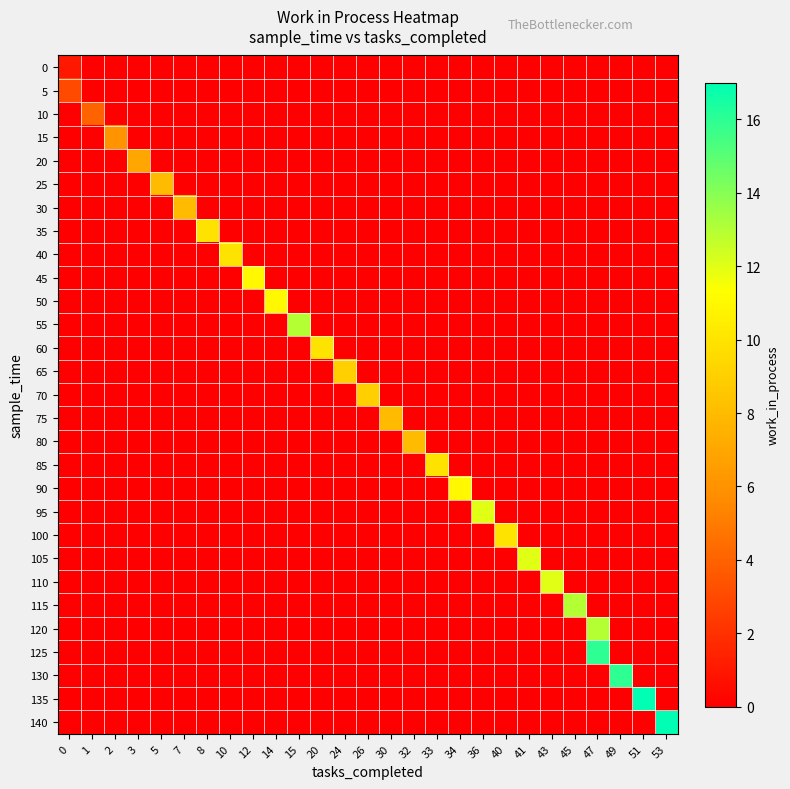

Reading left to right, what are all the values shown in this chart?

0: 0=1	1=0	2=0	3=0	5=0	7=0	8=0	10=0	12=0	14=0	15=0	20=0	24=0	26=0	30=0	32=0	33=0	34=0	36=0	40=0	41=0	43=0	45=0	47=0	49=0	51=0	53=0
5: 0=3	1=0	2=0	3=0	5=0	7=0	8=0	10=0	12=0	14=0	15=0	20=0	24=0	26=0	30=0	32=0	33=0	34=0	36=0	40=0	41=0	43=0	45=0	47=0	49=0	51=0	53=0
10: 0=0	1=4	2=0	3=0	5=0	7=0	8=0	10=0	12=0	14=0	15=0	20=0	24=0	26=0	30=0	32=0	33=0	34=0	36=0	40=0	41=0	43=0	45=0	47=0	49=0	51=0	53=0
15: 0=0	1=0	2=6	3=0	5=0	7=0	8=0	10=0	12=0	14=0	15=0	20=0	24=0	26=0	30=0	32=0	33=0	34=0	36=0	40=0	41=0	43=0	45=0	47=0	49=0	51=0	53=0
20: 0=0	1=0	2=0	3=7	5=0	7=0	8=0	10=0	12=0	14=0	15=0	20=0	24=0	26=0	30=0	32=0	33=0	34=0	36=0	40=0	41=0	43=0	45=0	47=0	49=0	51=0	53=0
25: 0=0	1=0	2=0	3=0	5=8	7=0	8=0	10=0	12=0	14=0	15=0	20=0	24=0	26=0	30=0	32=0	33=0	34=0	36=0	40=0	41=0	43=0	45=0	47=0	49=0	51=0	53=0
30: 0=0	1=0	2=0	3=0	5=0	7=8	8=0	10=0	12=0	14=0	15=0	20=0	24=0	26=0	30=0	32=0	33=0	34=0	36=0	40=0	41=0	43=0	45=0	47=0	49=0	51=0	53=0
35: 0=0	1=0	2=0	3=0	5=0	7=0	8=10	10=0	12=0	14=0	15=0	20=0	24=0	26=0	30=0	32=0	33=0	34=0	36=0	40=0	41=0	43=0	45=0	47=0	49=0	51=0	53=0
40: 0=0	1=0	2=0	3=0	5=0	7=0	8=0	10=10	12=0	14=0	15=0	20=0	24=0	26=0	30=0	32=0	33=0	34=0	36=0	40=0	41=0	43=0	45=0	47=0	49=0	51=0	53=0
45: 0=0	1=0	2=0	3=0	5=0	7=0	8=0	10=0	12=11	14=0	15=0	20=0	24=0	26=0	30=0	32=0	33=0	34=0	36=0	40=0	41=0	43=0	45=0	47=0	49=0	51=0	53=0
50: 0=0	1=0	2=0	3=0	5=0	7=0	8=0	10=0	12=0	14=11	15=0	20=0	24=0	26=0	30=0	32=0	33=0	34=0	36=0	40=0	41=0	43=0	45=0	47=0	49=0	51=0	53=0
55: 0=0	1=0	2=0	3=0	5=0	7=0	8=0	10=0	12=0	14=0	15=13	20=0	24=0	26=0	30=0	32=0	33=0	34=0	36=0	40=0	41=0	43=0	45=0	47=0	49=0	51=0	53=0
60: 0=0	1=0	2=0	3=0	5=0	7=0	8=0	10=0	12=0	14=0	15=0	20=10	24=0	26=0	30=0	32=0	33=0	34=0	36=0	40=0	41=0	43=0	45=0	47=0	49=0	51=0	53=0
65: 0=0	1=0	2=0	3=0	5=0	7=0	8=0	10=0	12=0	14=0	15=0	20=0	24=9	26=0	30=0	32=0	33=0	34=0	36=0	40=0	41=0	43=0	45=0	47=0	49=0	51=0	53=0
70: 0=0	1=0	2=0	3=0	5=0	7=0	8=0	10=0	12=0	14=0	15=0	20=0	24=0	26=9	30=0	32=0	33=0	34=0	36=0	40=0	41=0	43=0	45=0	47=0	49=0	51=0	53=0
75: 0=0	1=0	2=0	3=0	5=0	7=0	8=0	10=0	12=0	14=0	15=0	20=0	24=0	26=0	30=8	32=0	33=0	34=0	36=0	40=0	41=0	43=0	45=0	47=0	49=0	51=0	53=0
80: 0=0	1=0	2=0	3=0	5=0	7=0	8=0	10=0	12=0	14=0	15=0	20=0	24=0	26=0	30=0	32=8	33=0	34=0	36=0	40=0	41=0	43=0	45=0	47=0	49=0	51=0	53=0
85: 0=0	1=0	2=0	3=0	5=0	7=0	8=0	10=0	12=0	14=0	15=0	20=0	24=0	26=0	30=0	32=0	33=10	34=0	36=0	40=0	41=0	43=0	45=0	47=0	49=0	51=0	53=0
90: 0=0	1=0	2=0	3=0	5=0	7=0	8=0	10=0	12=0	14=0	15=0	20=0	24=0	26=0	30=0	32=0	33=0	34=11	36=0	40=0	41=0	43=0	45=0	47=0	49=0	51=0	53=0
95: 0=0	1=0	2=0	3=0	5=0	7=0	8=0	10=0	12=0	14=0	15=0	20=0	24=0	26=0	30=0	32=0	33=0	34=0	36=12	40=0	41=0	43=0	45=0	47=0	49=0	51=0	53=0
100: 0=0	1=0	2=0	3=0	5=0	7=0	8=0	10=0	12=0	14=0	15=0	20=0	24=0	26=0	30=0	32=0	33=0	34=0	36=0	40=10	41=0	43=0	45=0	47=0	49=0	51=0	53=0
105: 0=0	1=0	2=0	3=0	5=0	7=0	8=0	10=0	12=0	14=0	15=0	20=0	24=0	26=0	30=0	32=0	33=0	34=0	36=0	40=0	41=12	43=0	45=0	47=0	49=0	51=0	53=0
110: 0=0	1=0	2=0	3=0	5=0	7=0	8=0	10=0	12=0	14=0	15=0	20=0	24=0	26=0	30=0	32=0	33=0	34=0	36=0	40=0	41=0	43=12	45=0	47=0	49=0	51=0	53=0
115: 0=0	1=0	2=0	3=0	5=0	7=0	8=0	10=0	12=0	14=0	15=0	20=0	24=0	26=0	30=0	32=0	33=0	34=0	36=0	40=0	41=0	43=0	45=13	47=0	49=0	51=0	53=0
120: 0=0	1=0	2=0	3=0	5=0	7=0	8=0	10=0	12=0	14=0	15=0	20=0	24=0	26=0	30=0	32=0	33=0	34=0	36=0	40=0	41=0	43=0	45=0	47=13	49=0	51=0	53=0
125: 0=0	1=0	2=0	3=0	5=0	7=0	8=0	10=0	12=0	14=0	15=0	20=0	24=0	26=0	30=0	32=0	33=0	34=0	36=0	40=0	41=0	43=0	45=0	47=16	49=0	51=0	53=0
130: 0=0	1=0	2=0	3=0	5=0	7=0	8=0	10=0	12=0	14=0	15=0	20=0	24=0	26=0	30=0	32=0	33=0	34=0	36=0	40=0	41=0	43=0	45=0	47=0	49=16	51=0	53=0
135: 0=0	1=0	2=0	3=0	5=0	7=0	8=0	10=0	12=0	14=0	15=0	20=0	24=0	26=0	30=0	32=0	33=0	34=0	36=0	40=0	41=0	43=0	45=0	47=0	49=0	51=17	53=0
140: 0=0	1=0	2=0	3=0	5=0	7=0	8=0	10=0	12=0	14=0	15=0	20=0	24=0	26=0	30=0	32=0	33=0	34=0	36=0	40=0	41=0	43=0	45=0	47=0	49=0	51=0	53=17